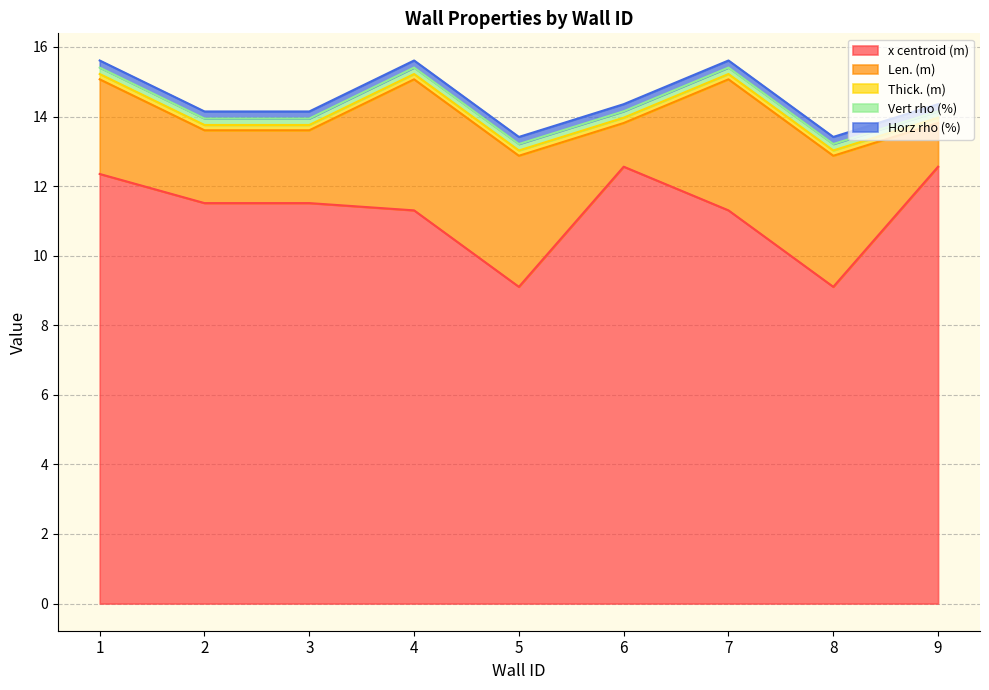

True or false: x centroid (m) has a value of 12.6 at 9.

True